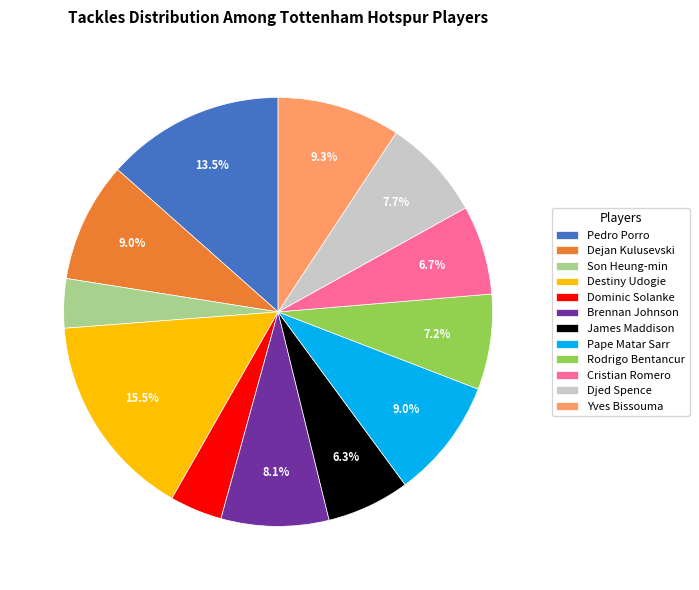

What percentage is the Brennan Johnson slice, to the nearest percent?

8%